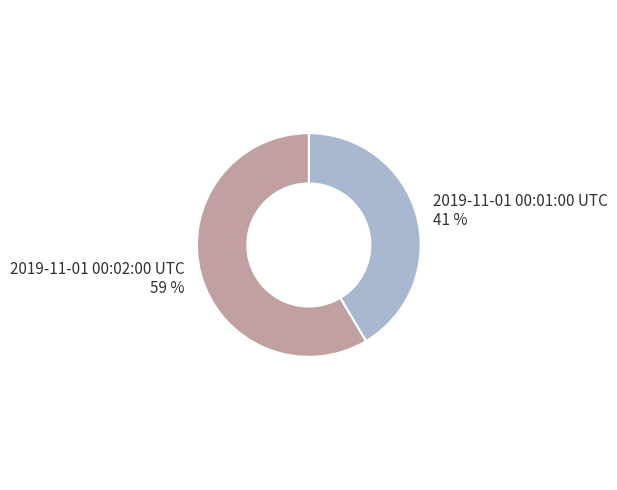

How many segments does this pie chart have?

2